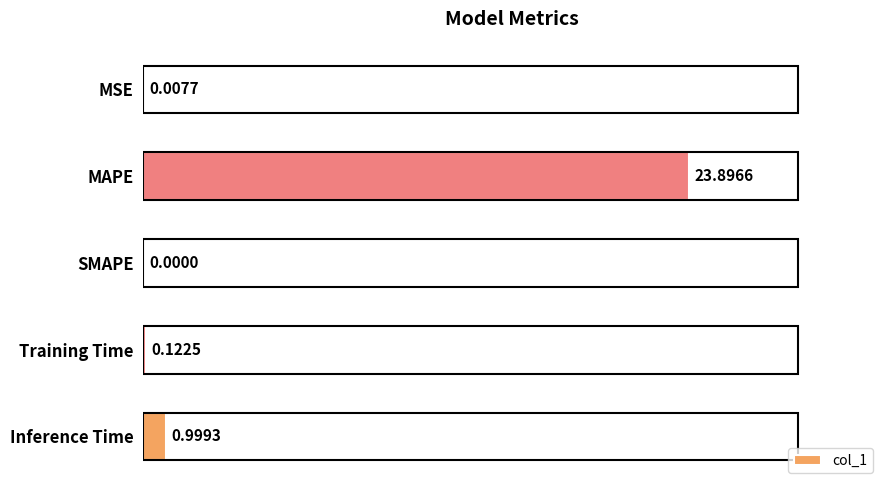

Where is the data nearest to the value 0?

SMAPE